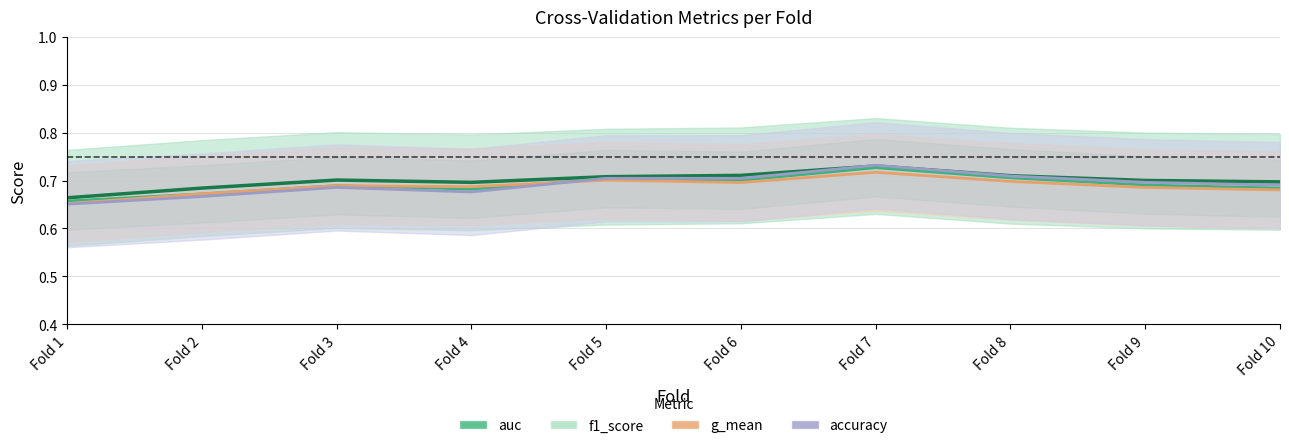

Which has a higher value, Fold 4 or Fold 3?

Fold 3